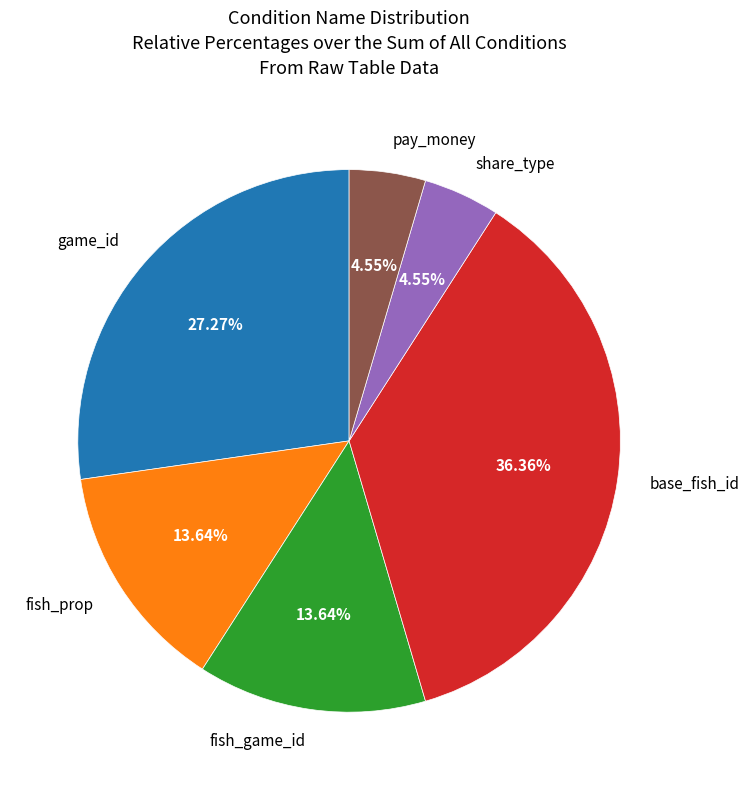

To the nearest percent, what is the difference between the largest and smallest slice percentages?

32%